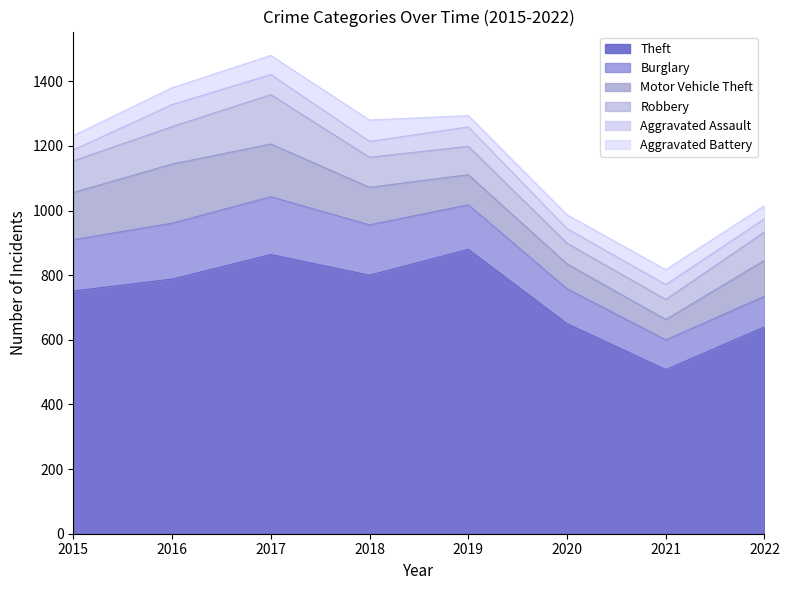

What is the value of the Burglary point at the 4th from the left?

156